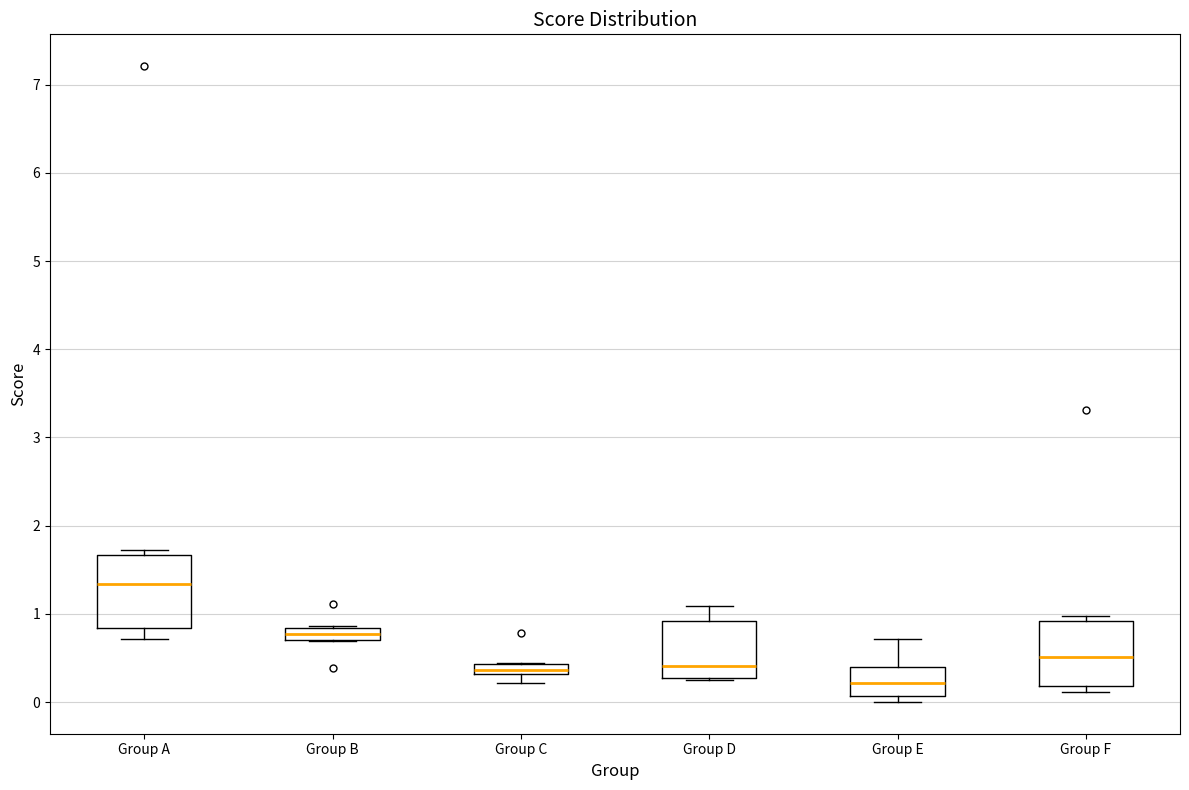

Where is the upper edge of the box for Group A on the y-axis? The values are not printed on the chart, so give them approximately, as read against the axis.

1.7